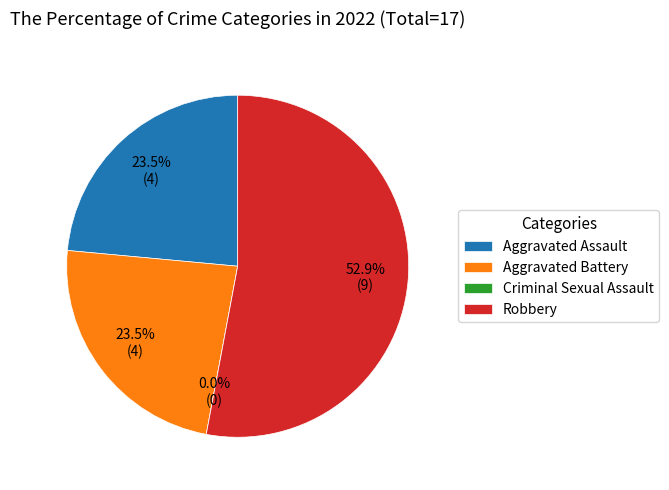

Which category has the biggest portion of the pie?

Robbery